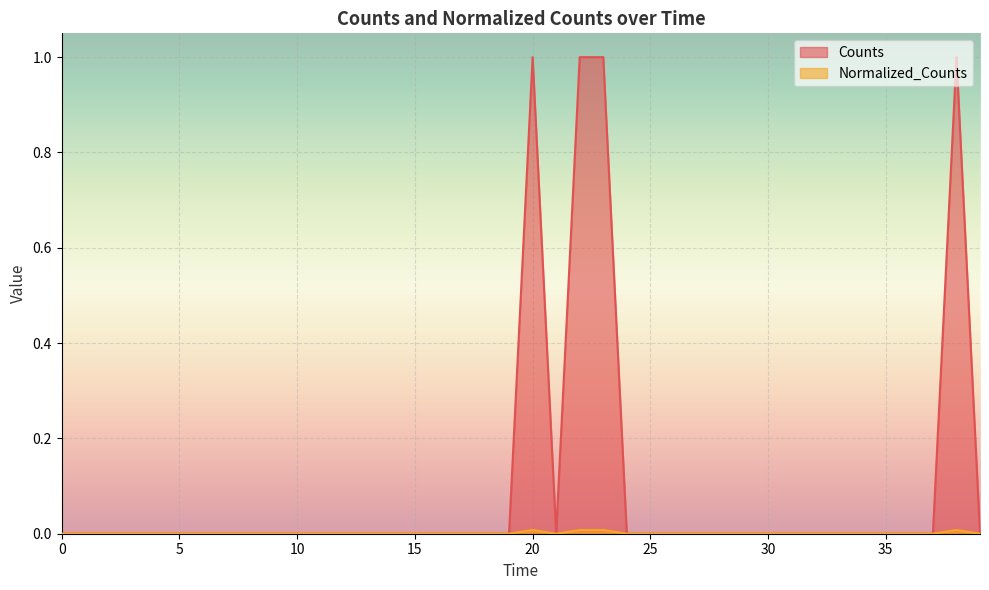

What position from the right is 10?

30